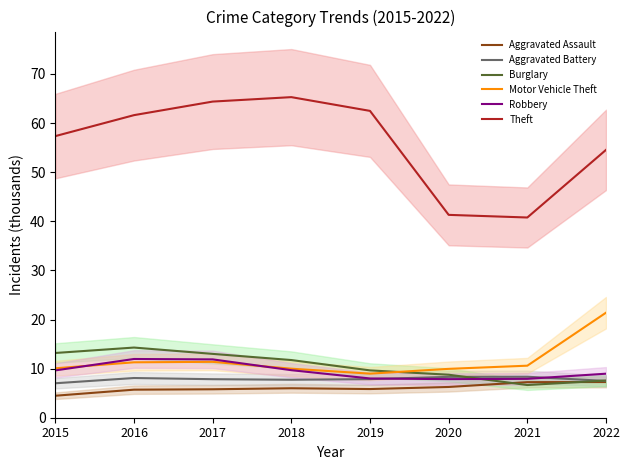

Reading left to right, transcribe all the data shown in this chart.

Aggravated Assault: 4.5	5.7	5.8	6.0	5.8	6.3	7.2	7.3
Aggravated Battery: 7.0	8.1	7.8	7.7	7.9	8.3	8.3	7.5
Burglary: 13.2	14.3	13.0	11.7	9.6	8.8	6.7	7.6
Motor Vehicle Theft: 10.1	11.3	11.4	10.0	9.0	10.0	10.6	21.4
Robbery: 9.6	12.0	11.9	9.7	8.0	7.9	7.9	9.0
Theft: 57.4	61.6	64.4	65.3	62.5	41.3	40.8	54.5